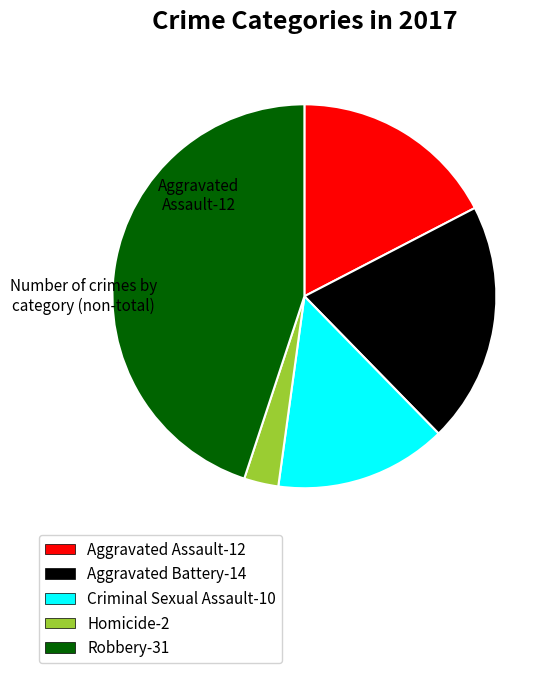

Does any single category account for the majority?

No